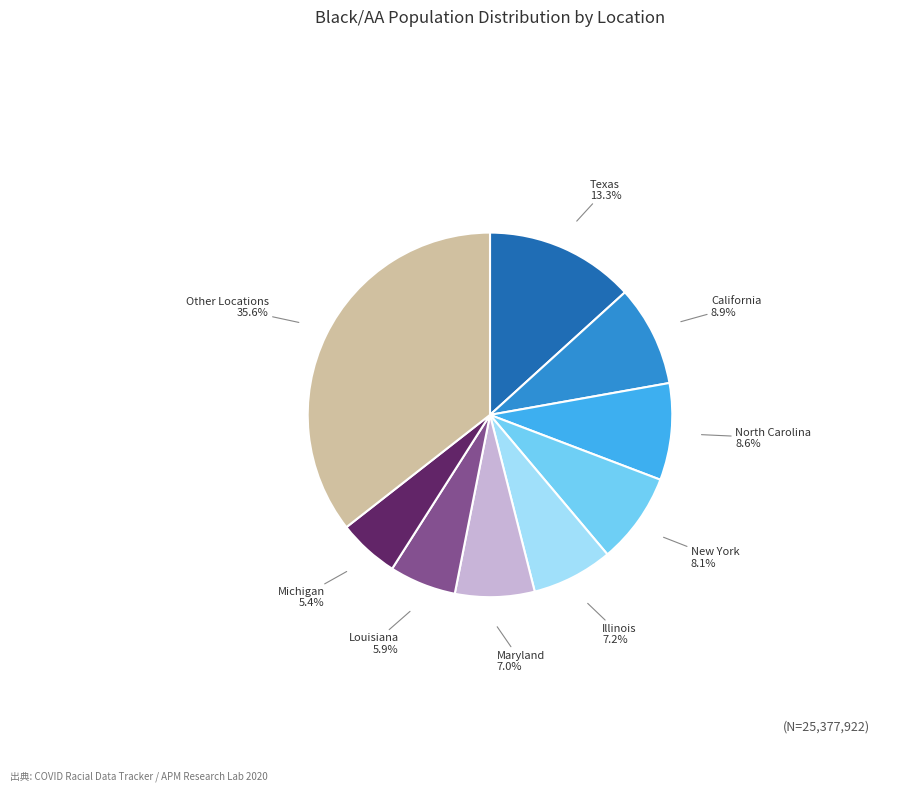

Is there a majority slice in this chart?

No